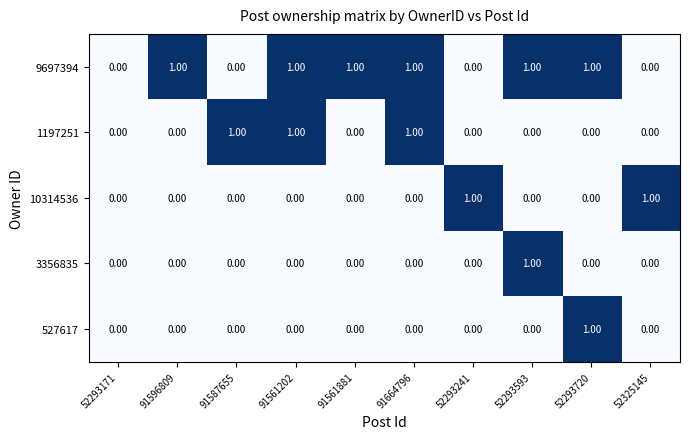

Is the value of 1197251 at 91561881 greater than the value of 9697394 at 91596809?

No